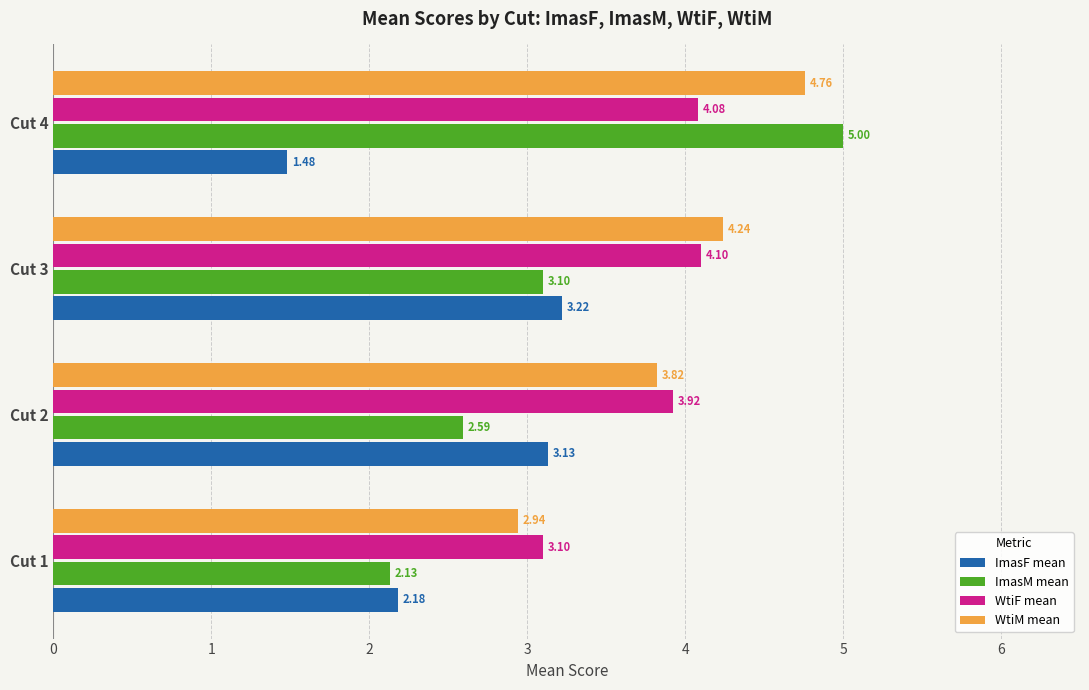

What is the sum of all ImasM mean values?

12.8